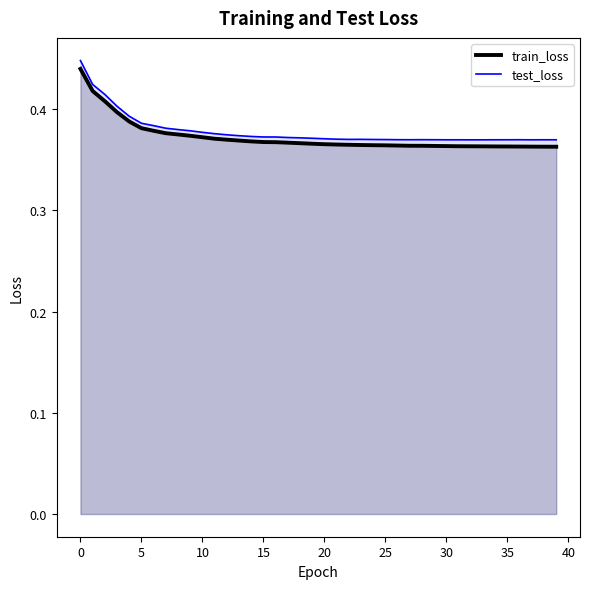

Which series has the largest total across all categories?

test_loss